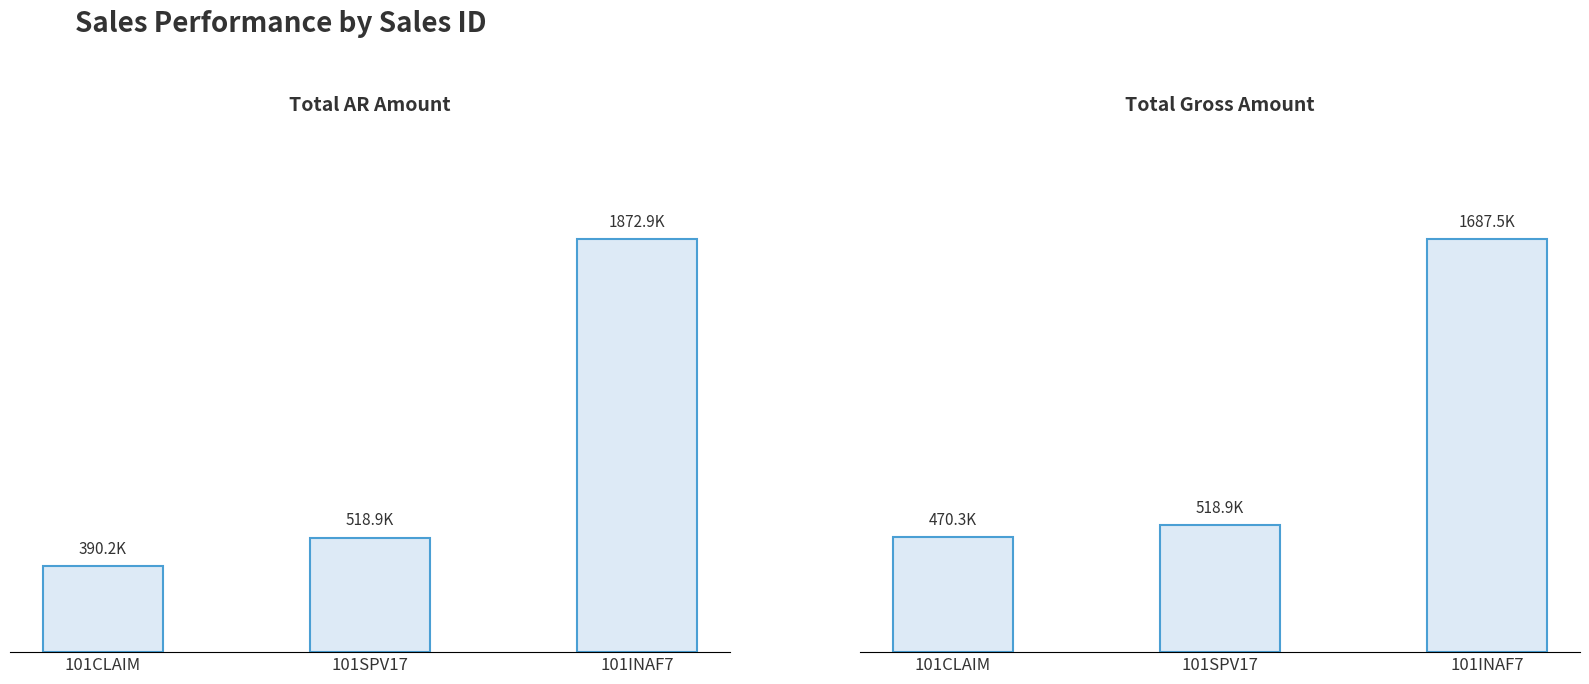

What value does the AR Amt series have at 101INAF7, to the nearest 10?

1872890